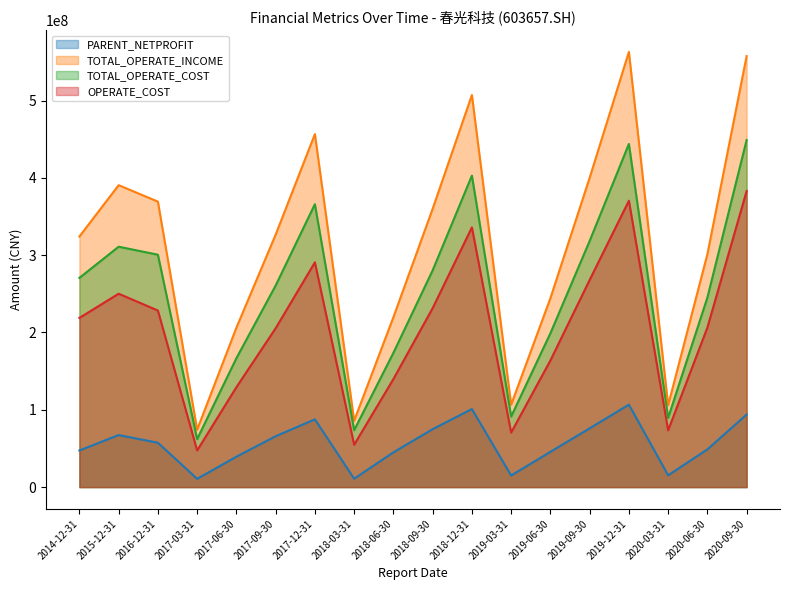

True or false: PARENT_NETPROFIT and TOTAL_OPERATE_INCOME cross at least once.

False